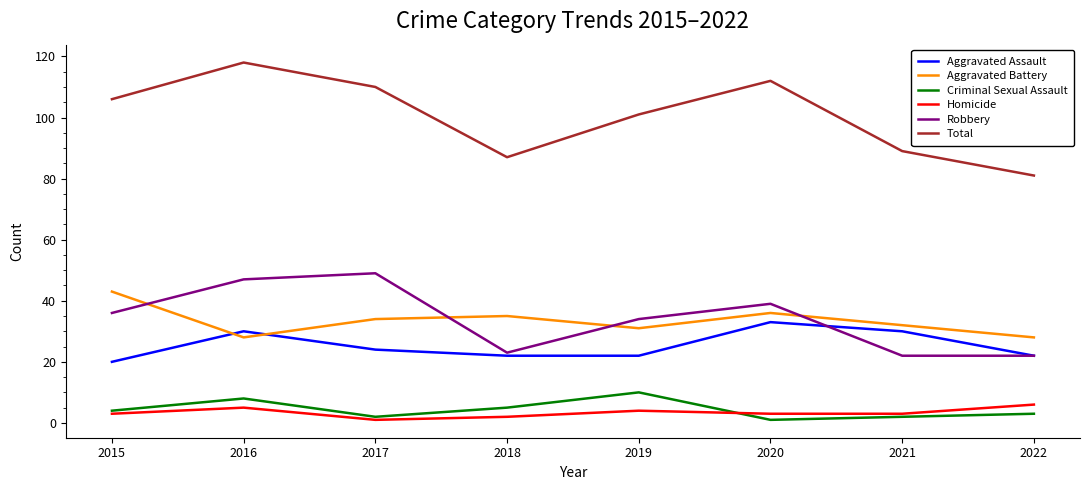

What is the difference between the Total values at 2022 and 2015?

25